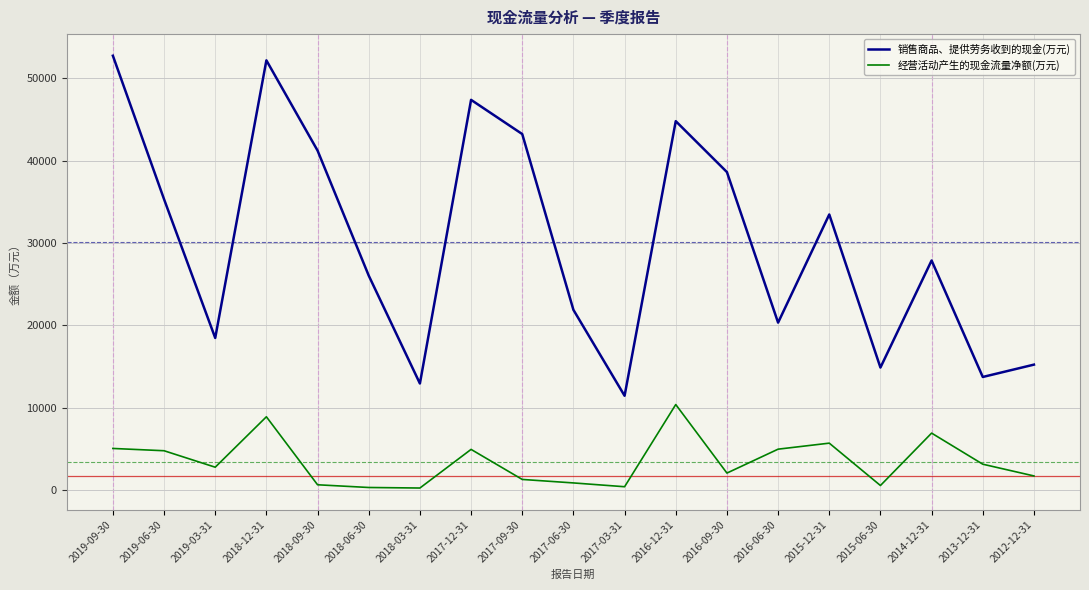

What is the sum of all 经营活动产生的现金流量净额(万元) values?

66345